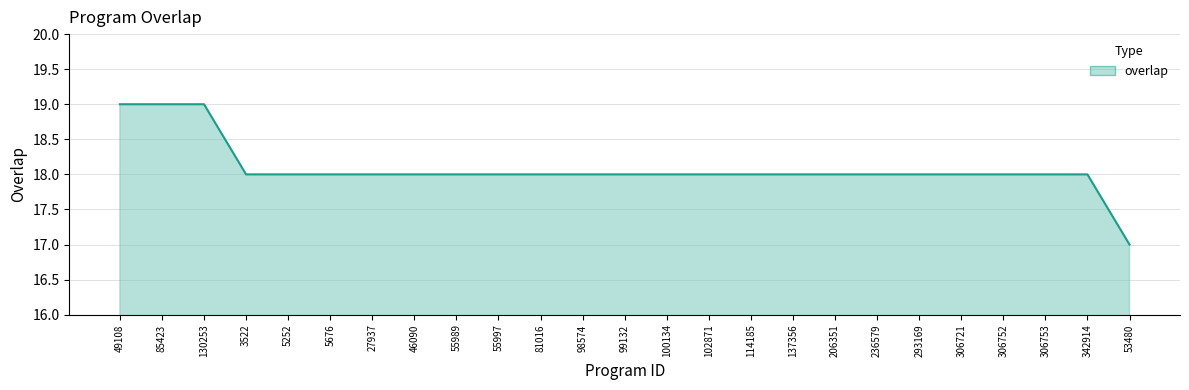

What position from the left is 55989?

9